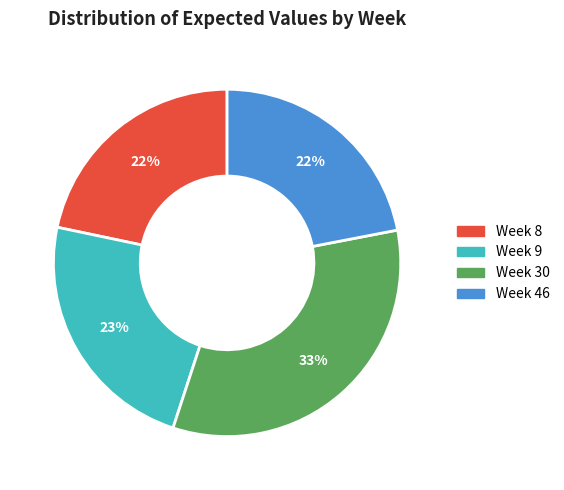

Count the number of slices in the pie.

4